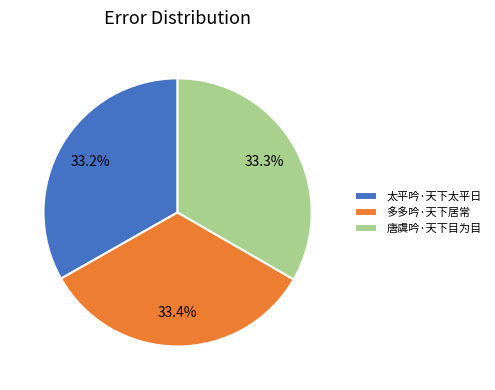

To the nearest percent, what portion does 唐虞吟·天下目为目 represent?

33%